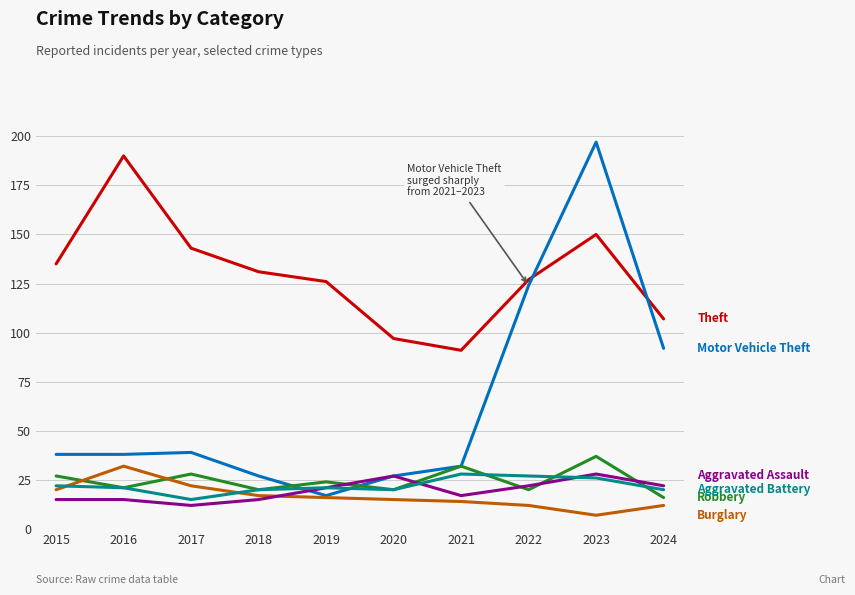

What is the difference between the highest and lowest values at 2020?

82